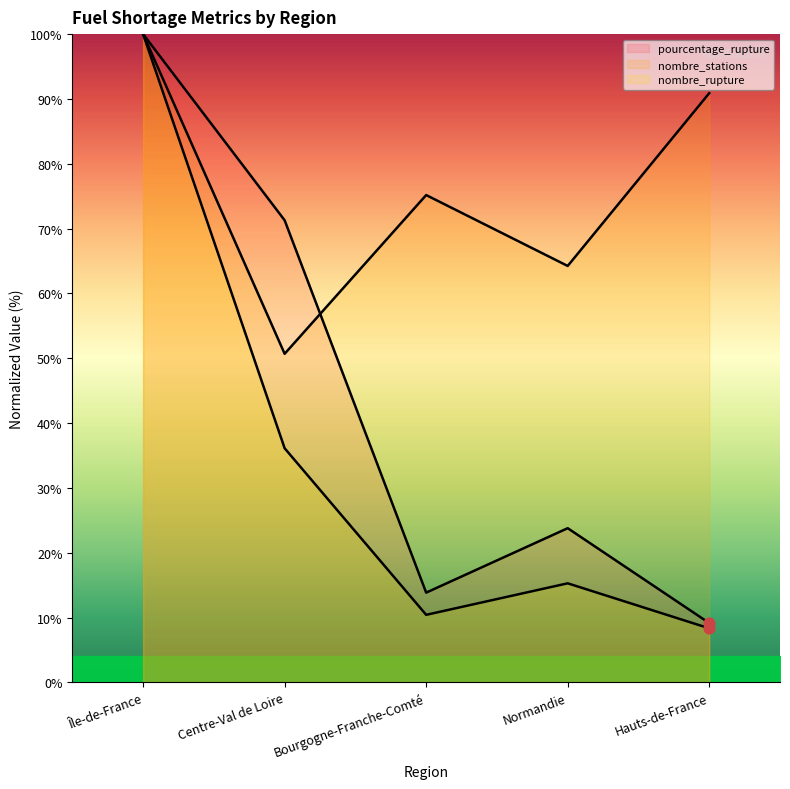

Which series contains the highest Y value?

pourcentage_rupture